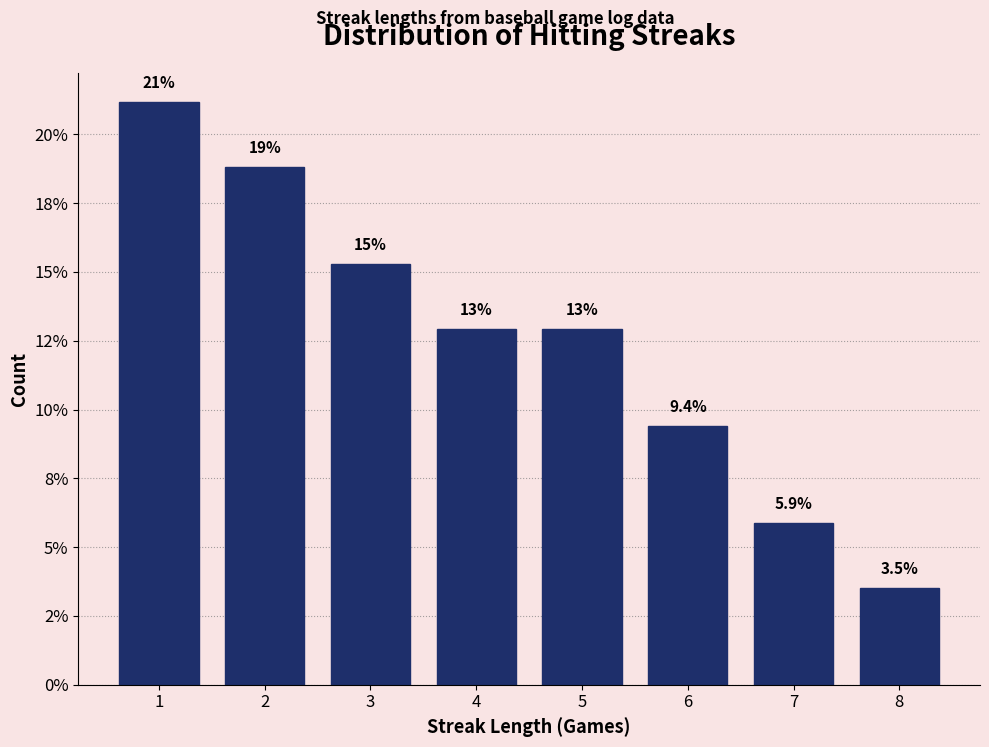

Does the chart contain any negative values?

No